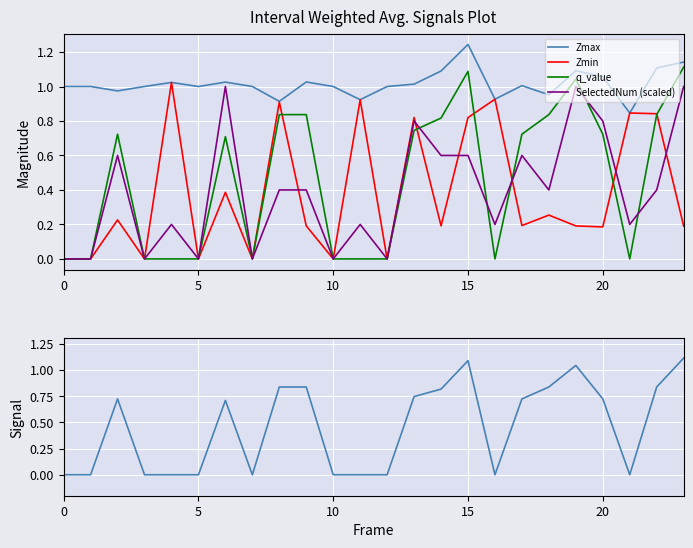

What is the difference between the maximum and minimum values in the Zmax series?

0.4